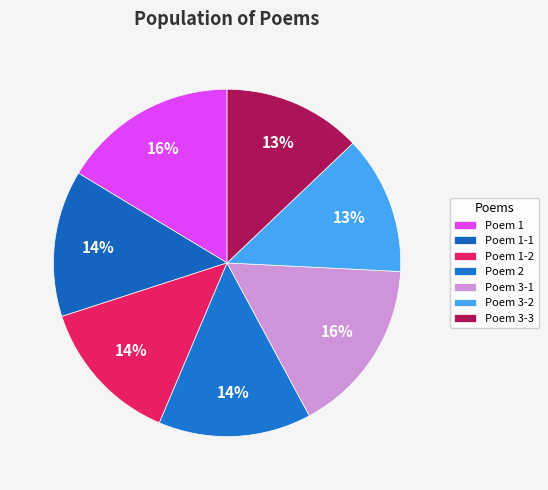

How many segments does this pie chart have?

7